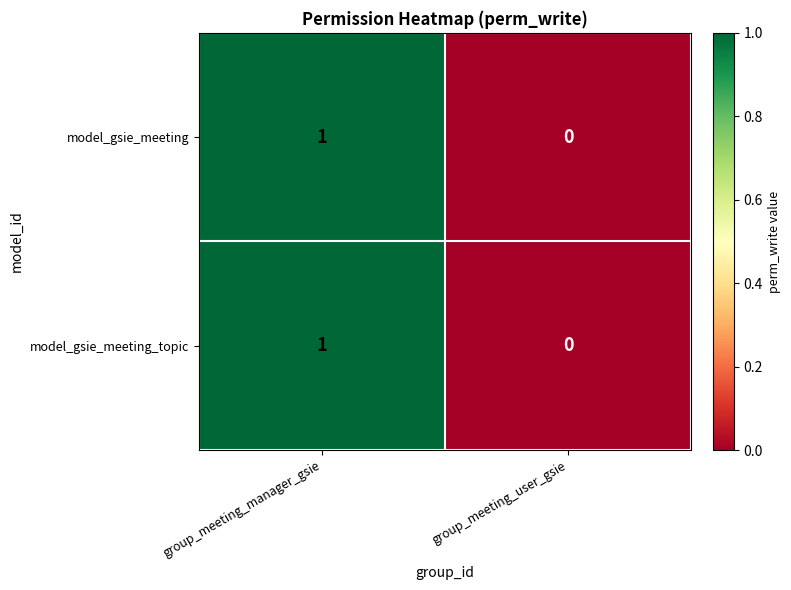

The model_gsie_meeting_topic series shows 1 at group_meeting_manager_gsie. True or false?

True